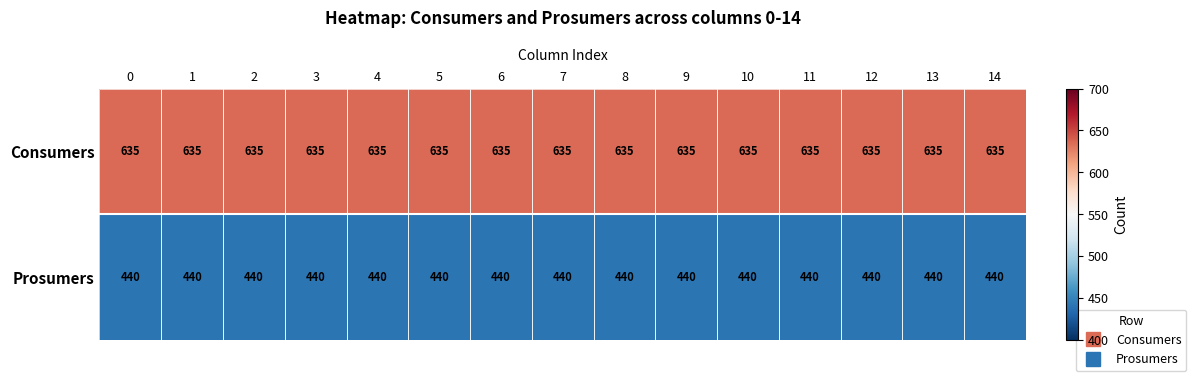

What is the sum of the Prosumers values at 12 and 9?

880